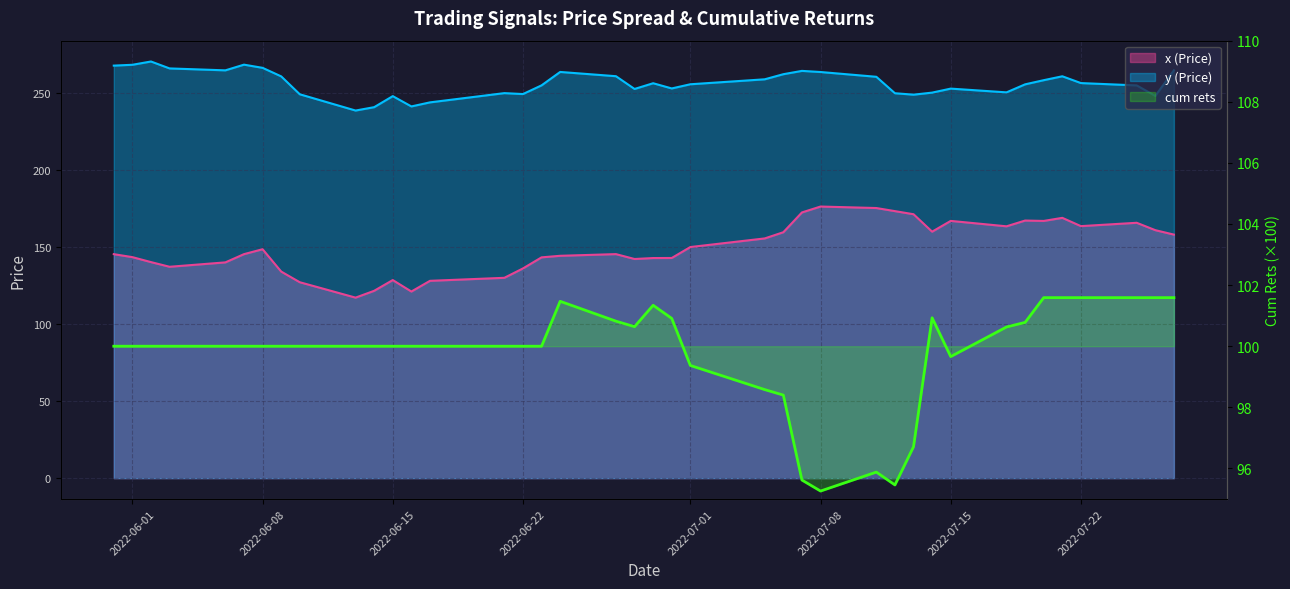

The value of x (Price) at 32 is 264.6. True or false?

False